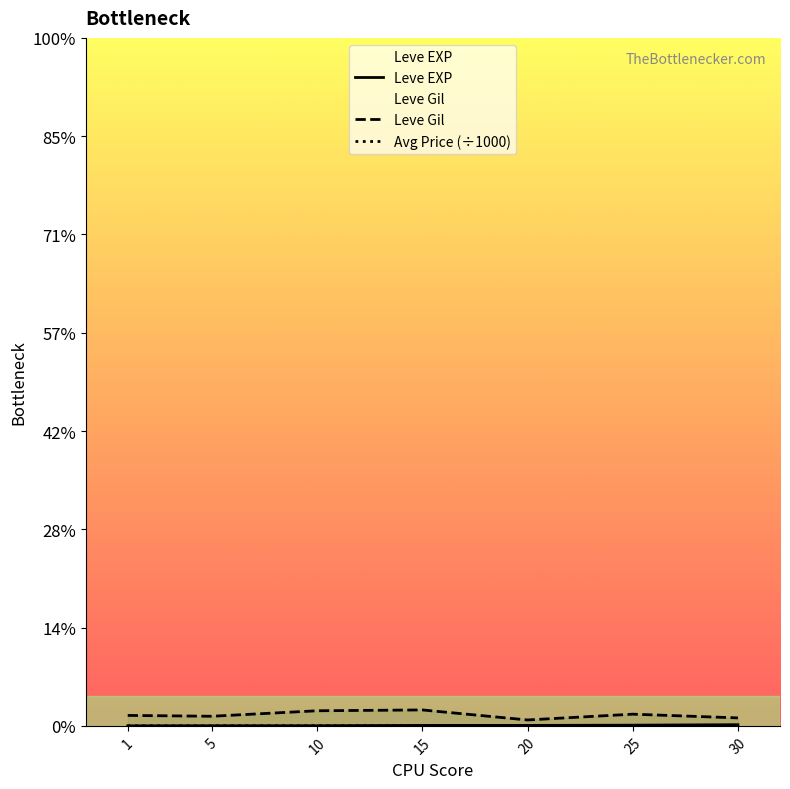

What is the value of the Avg Price (÷1000) point at the 1st from the left?

3.1